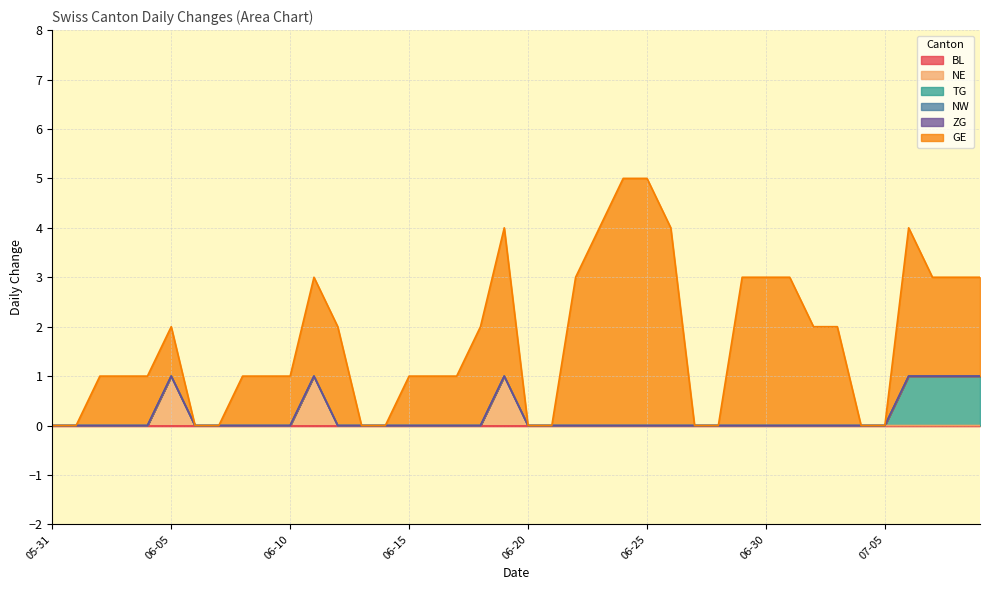

What is the total value across all series at 2020-07-01?

3